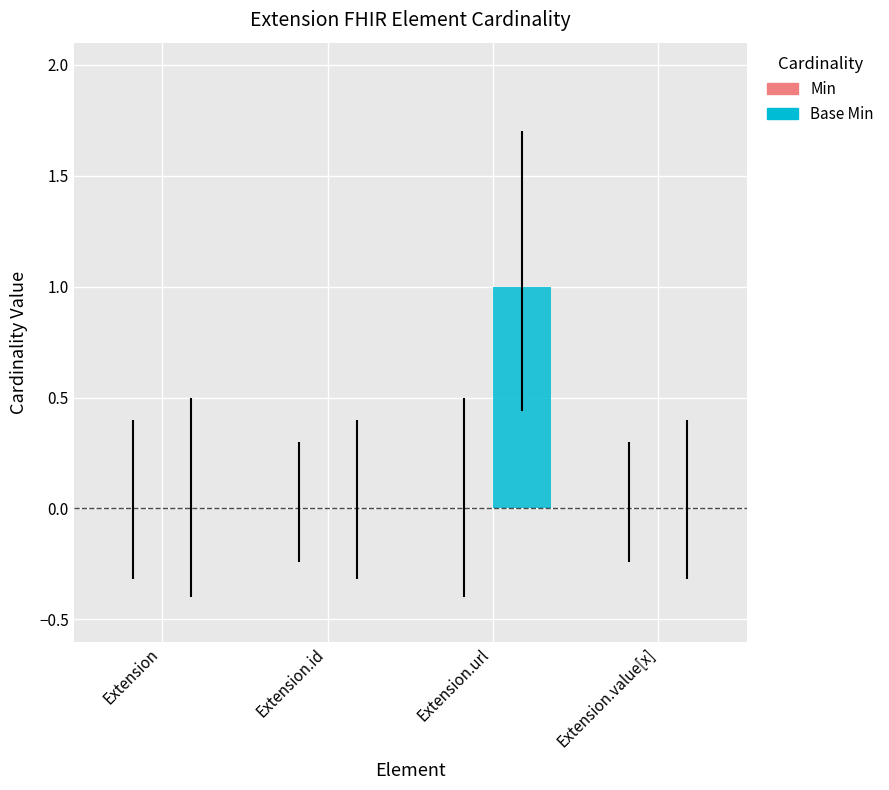

Reading left to right, transcribe all the data shown in this chart.

Extension=0	Extension.id=0	Extension.url=1	Extension.value[x]=0